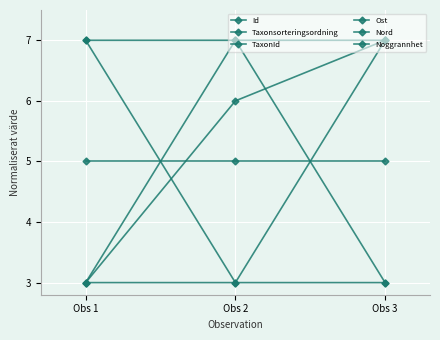

How many lines are shown in the chart?

6